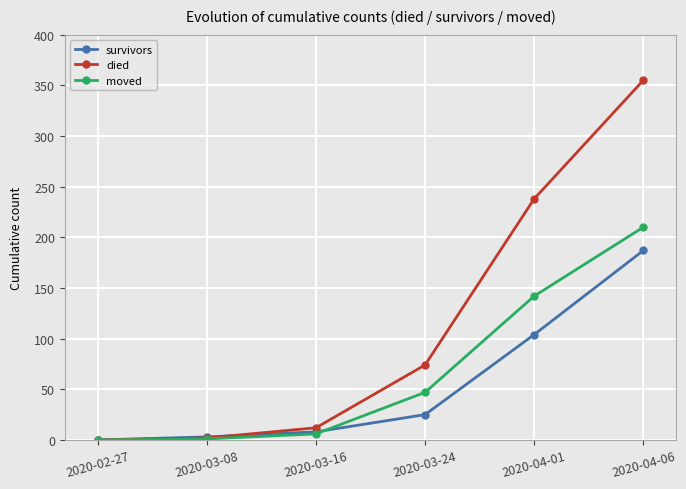

True or false: died has more than 2 interior local peaks.

False